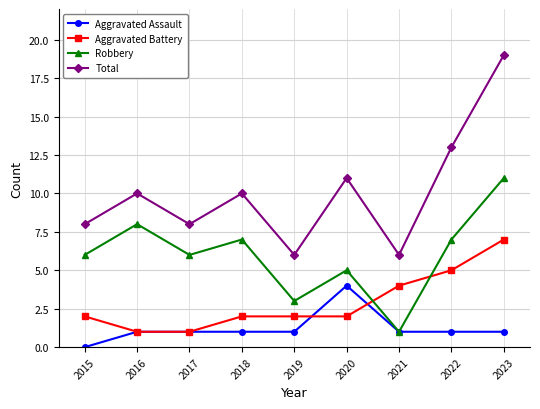

What is the difference between the Robbery values at 2017 and 2019?

3